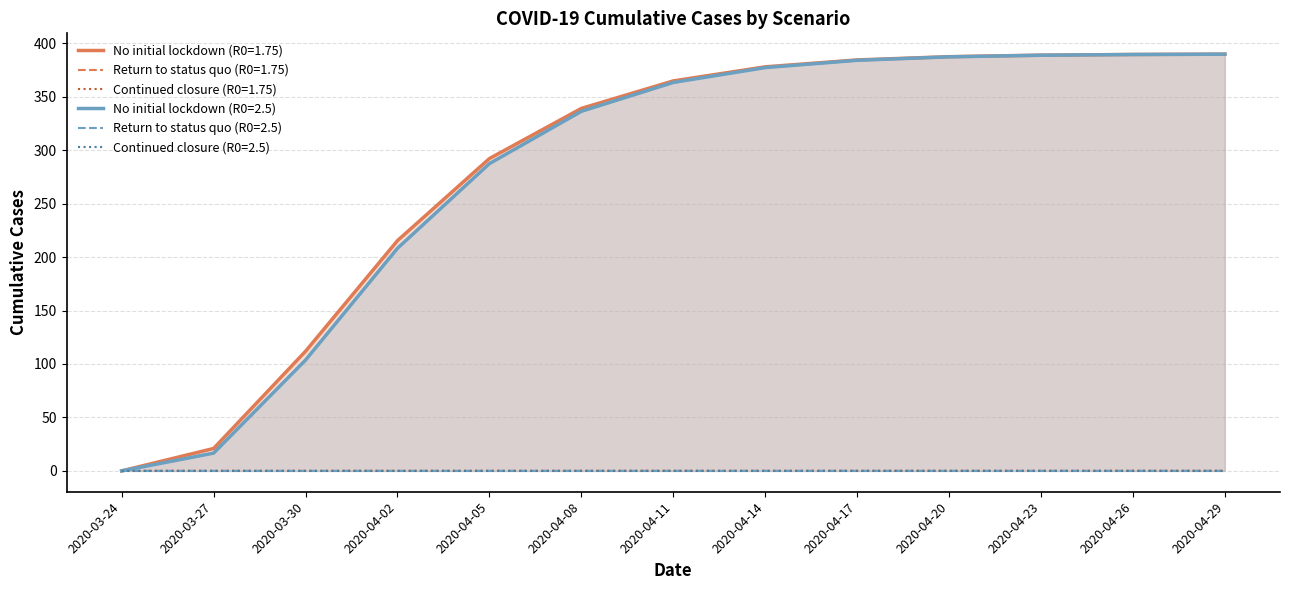

At which category is the sum across all series the highest?

2020-04-29